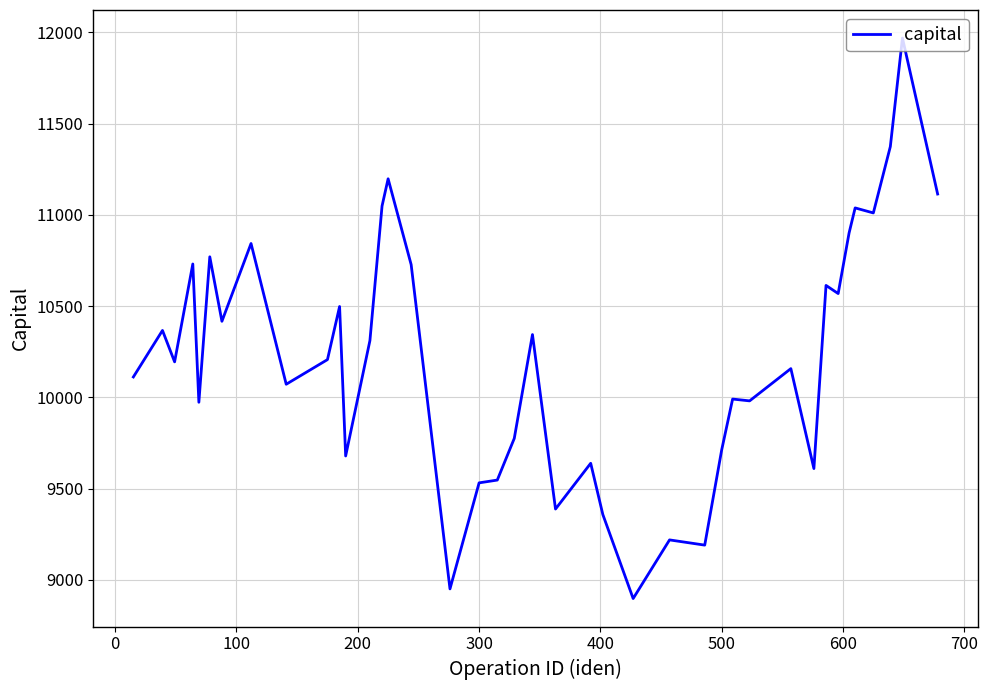

What is the smallest value displayed?

8898.2